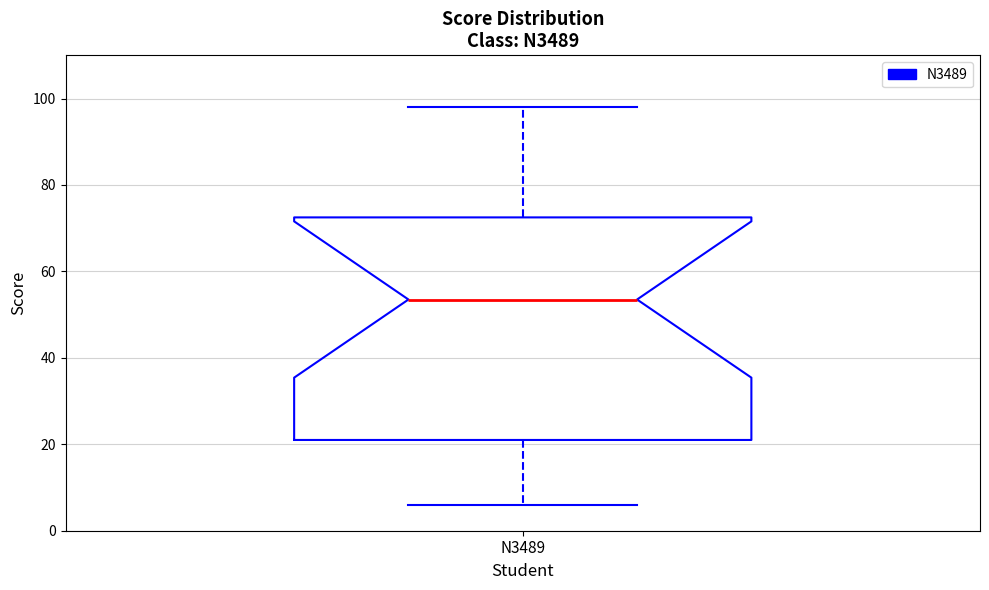

Read this box plot against the y-axis: the position of the median line, the range covered by the box, and the ends of both whiskers. The values are not printed on the chart, so give them approximately, as read against the axis.

median 54, box 22 to 72, whiskers 6 to 98